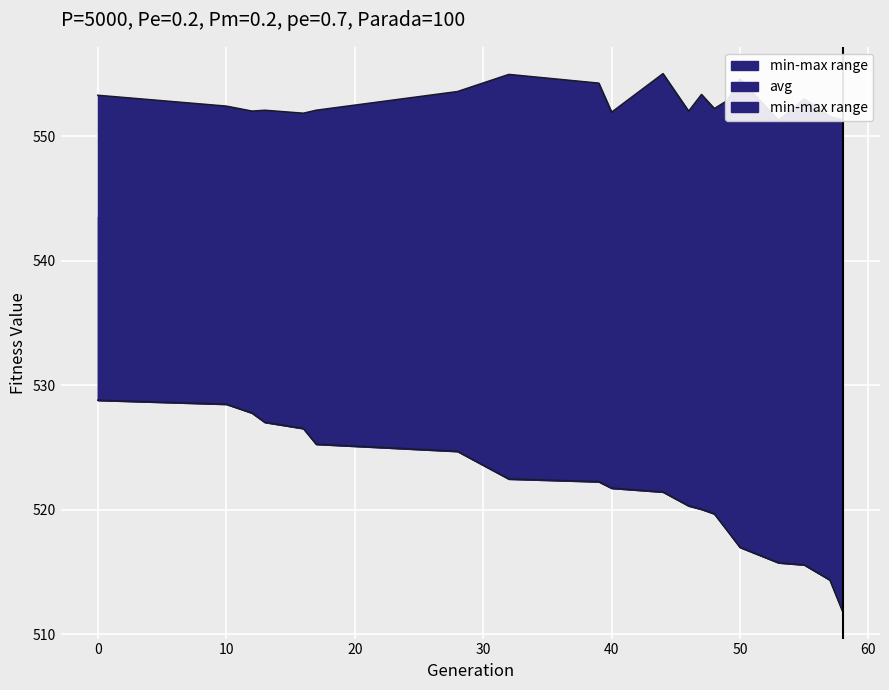

What is the sum of the min values at 16 and 48?

1046.2